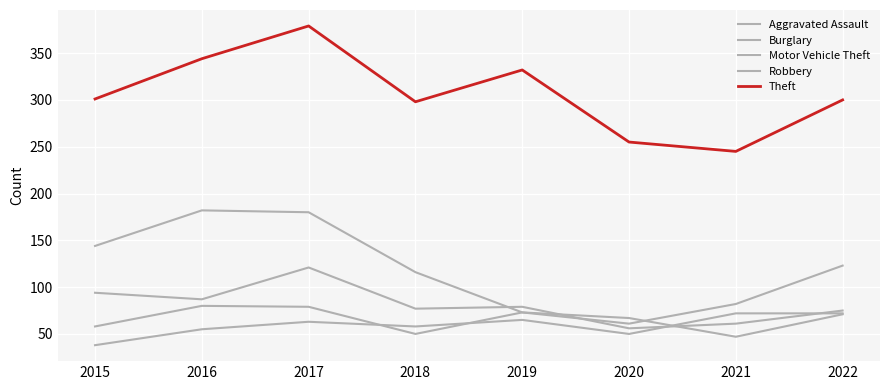

How many lines are shown in the chart?

5